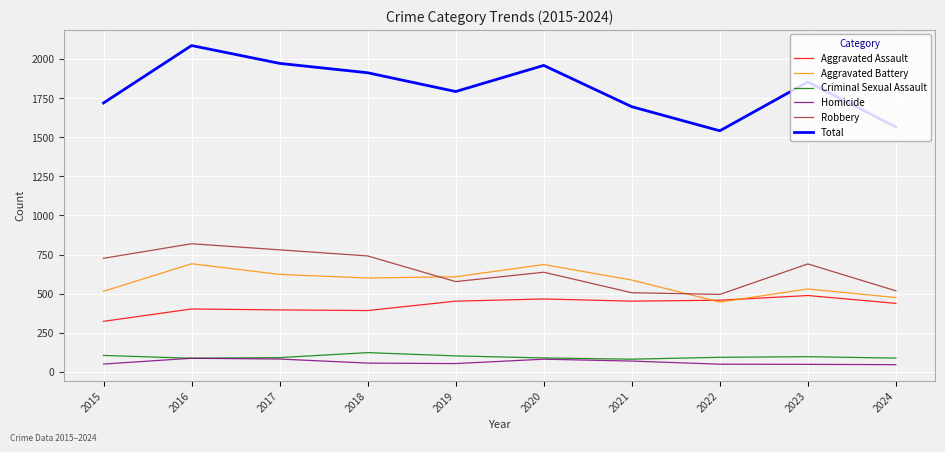

Between which two adjacent categories do Robbery and Aggravated Battery first intersect?

2018 and 2019